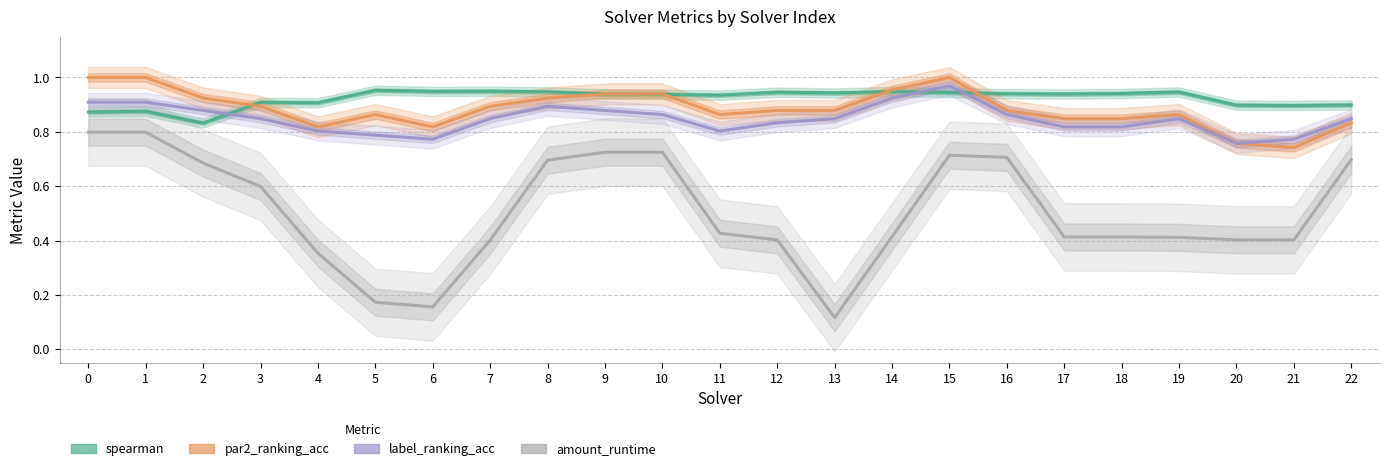

Between 12 and 10, which is larger?

12